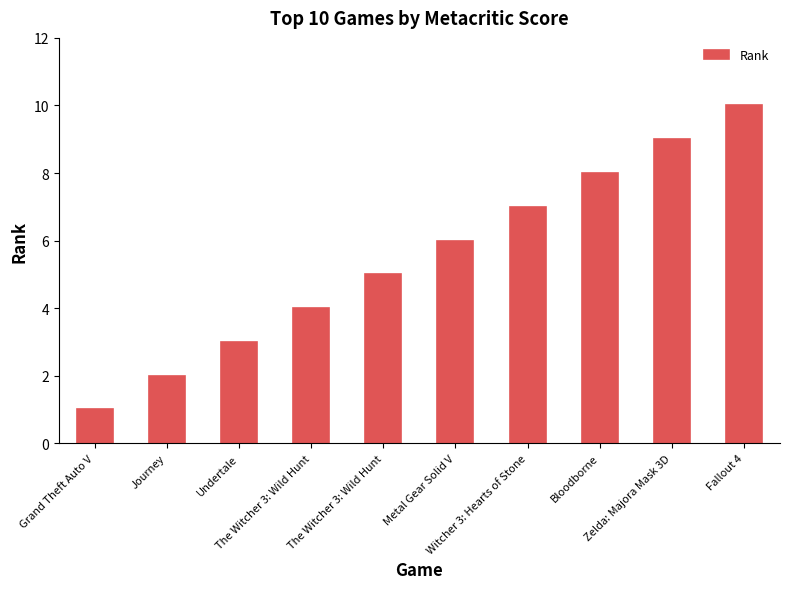

Which has a higher value, Metal Gear Solid V or The Witcher 3: Wild Hunt?

Metal Gear Solid V